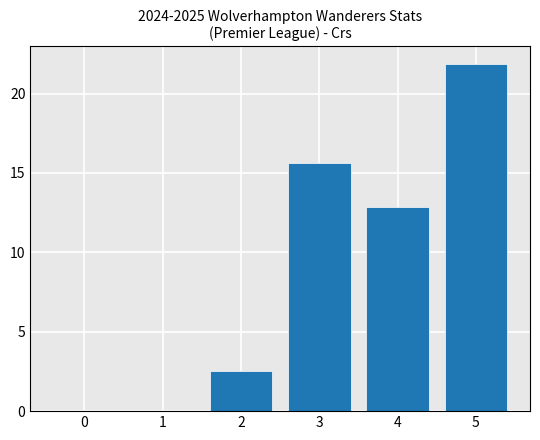

True or false: the data shows 0.0 at 0.

True